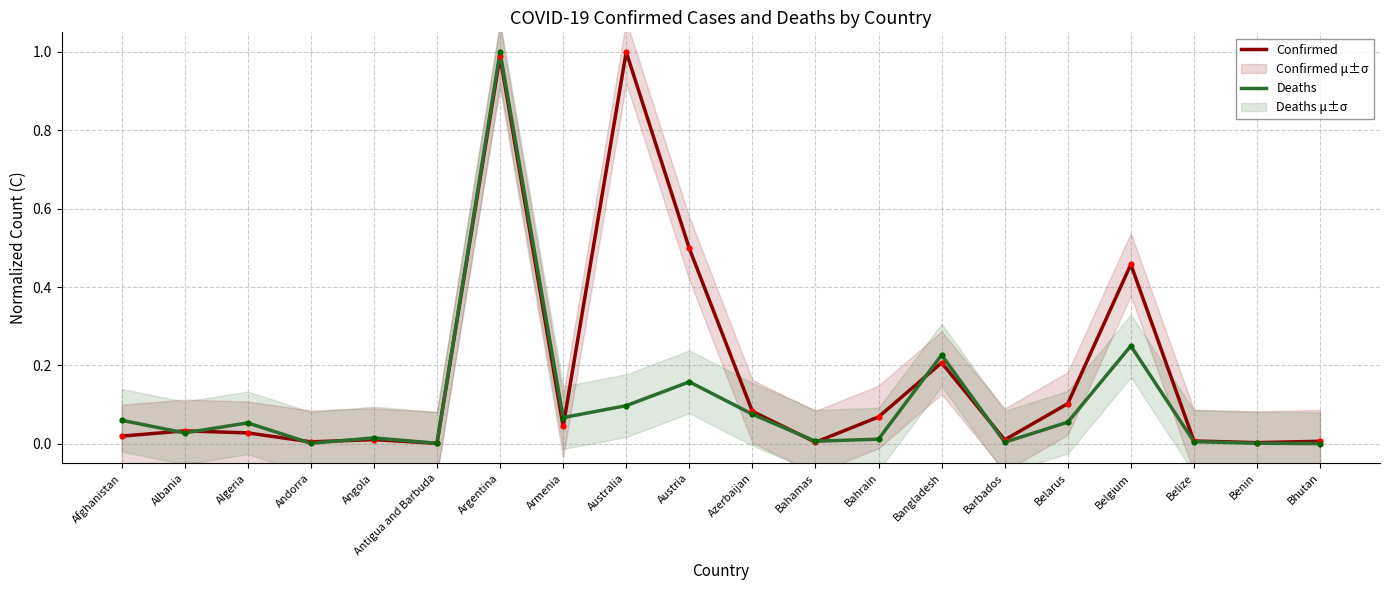

Which series has the widest spread of Y values?

Deaths